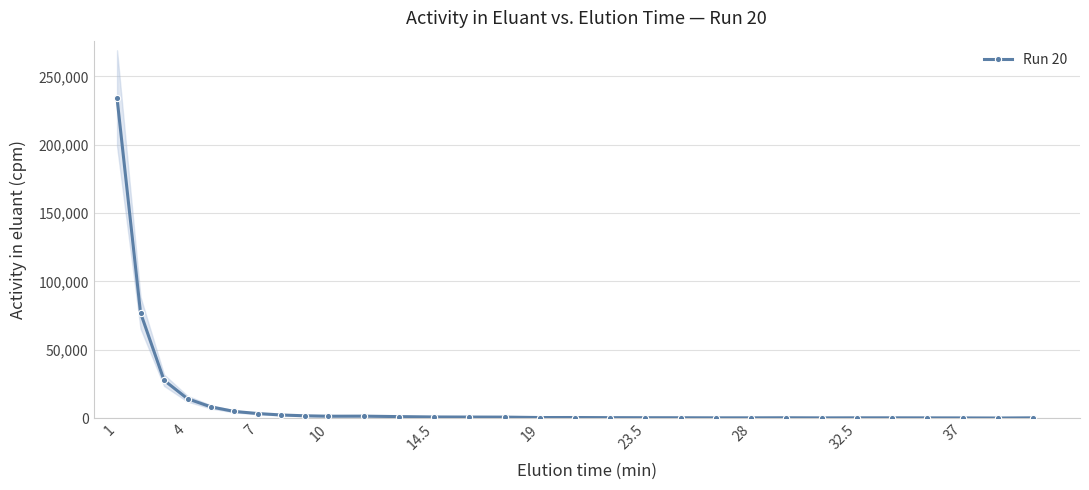

How many categories are shown in the chart?

30